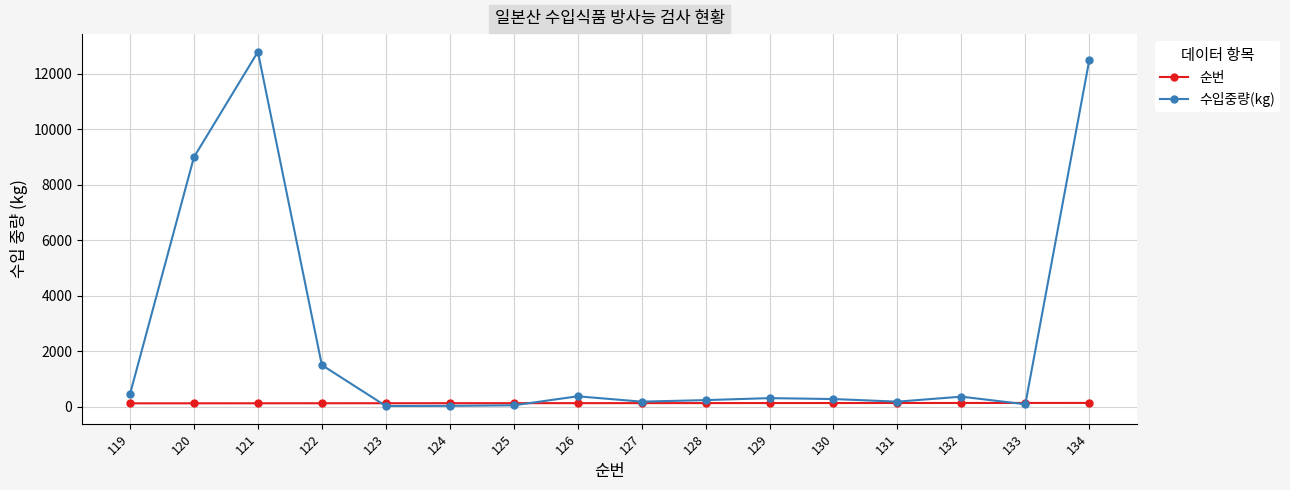

Is this an area chart (filled region under the line)?

No